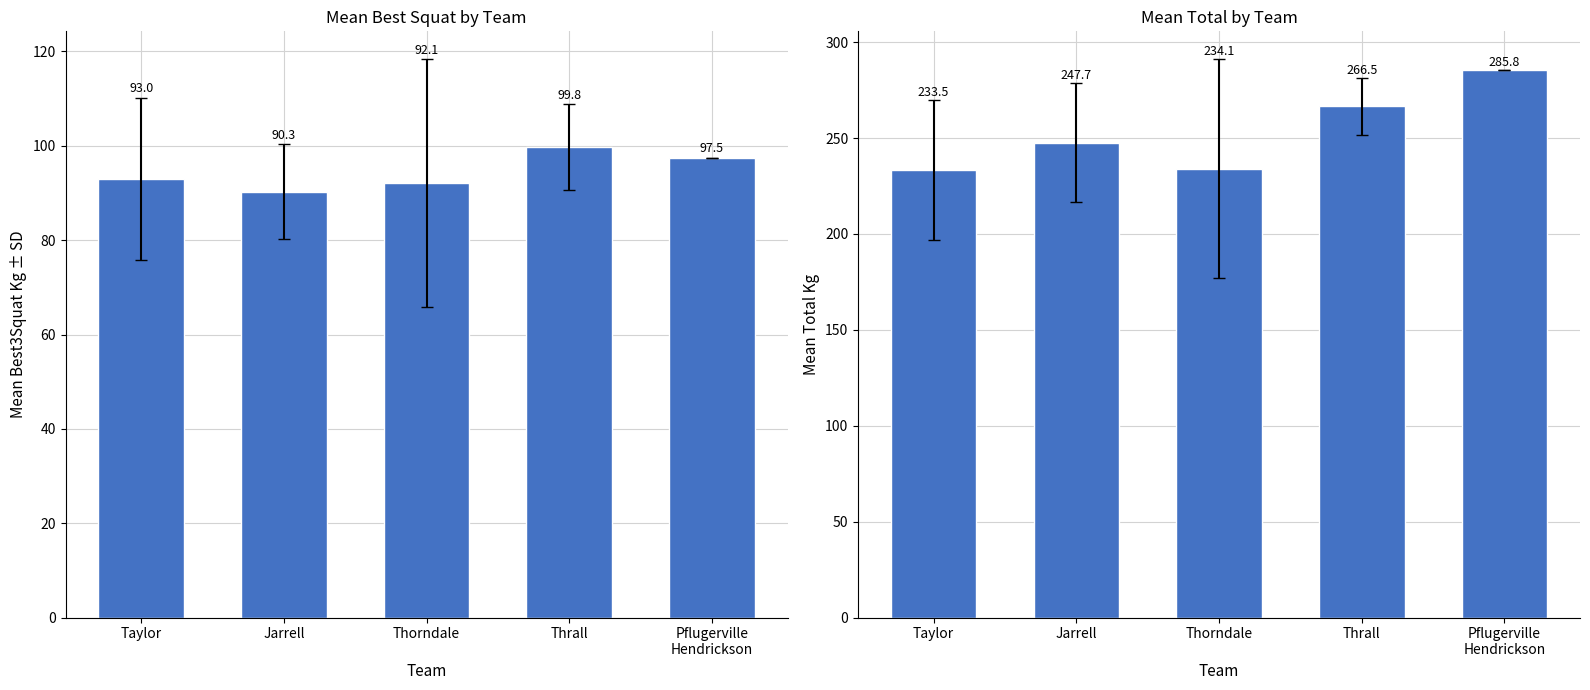

What is the difference between the second highest and second lowest values in the Best3SquatKg series?

5.4